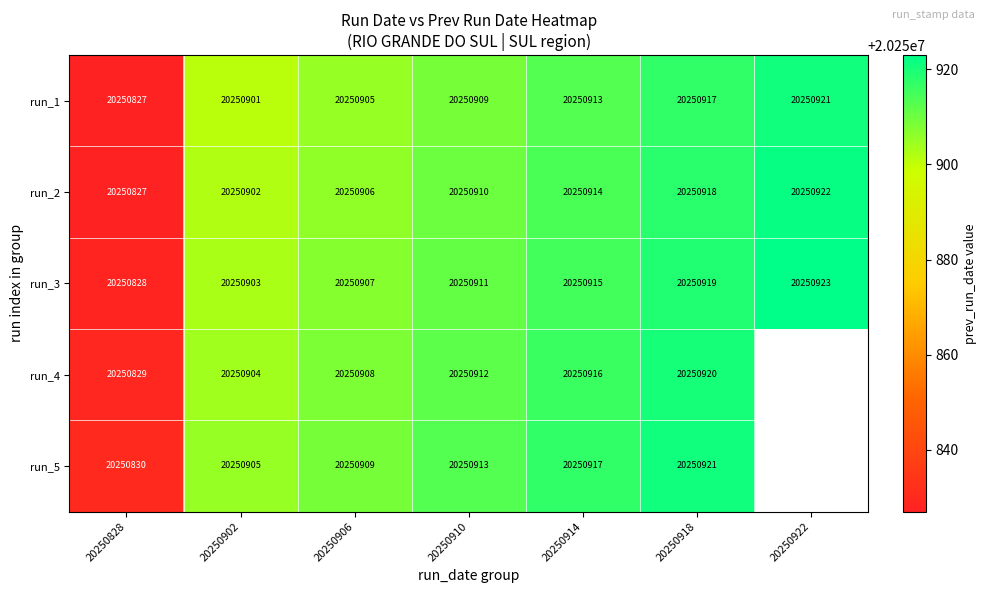

Between 20250910 and 20250828, which is larger?

20250910